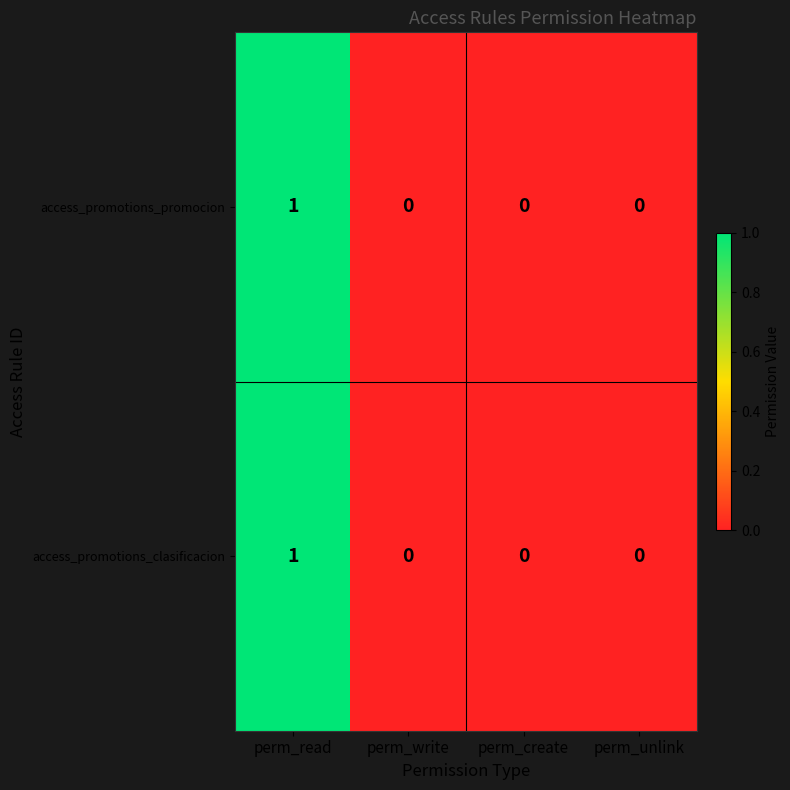

At which category does the chart reach its peak across all series?

perm_read